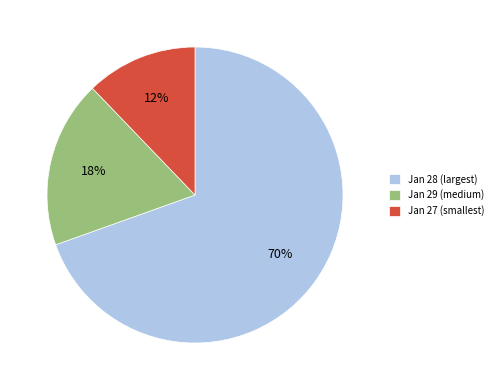

Count the number of slices in the pie.

3